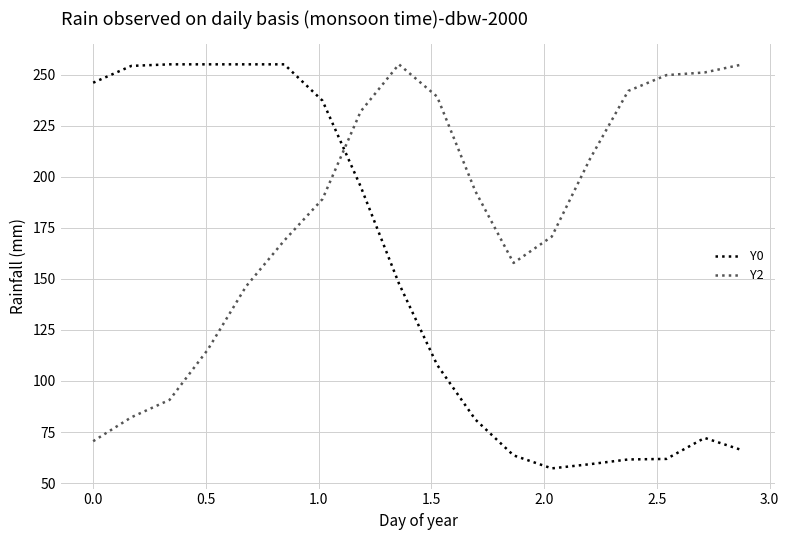

List the series in order of their overall mean, lowest first.

Y0, Y2